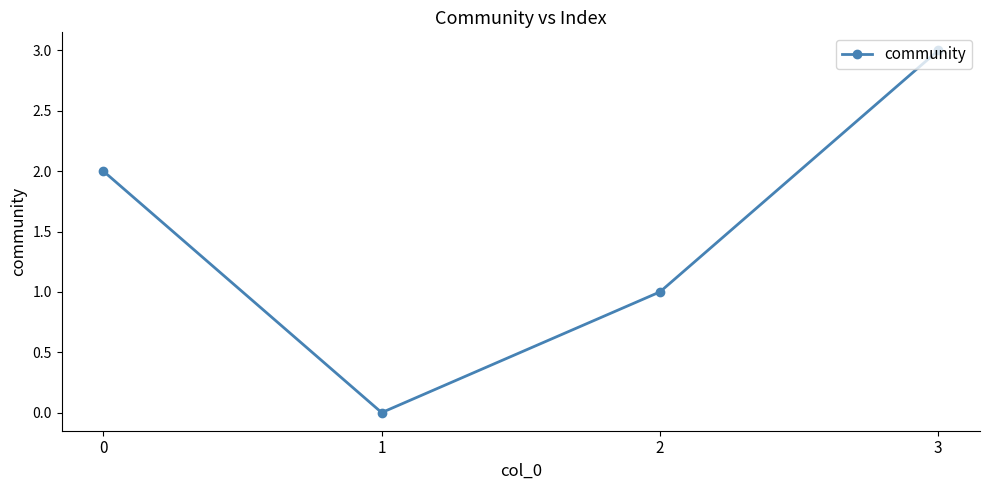

Where is the first local minimum?

1